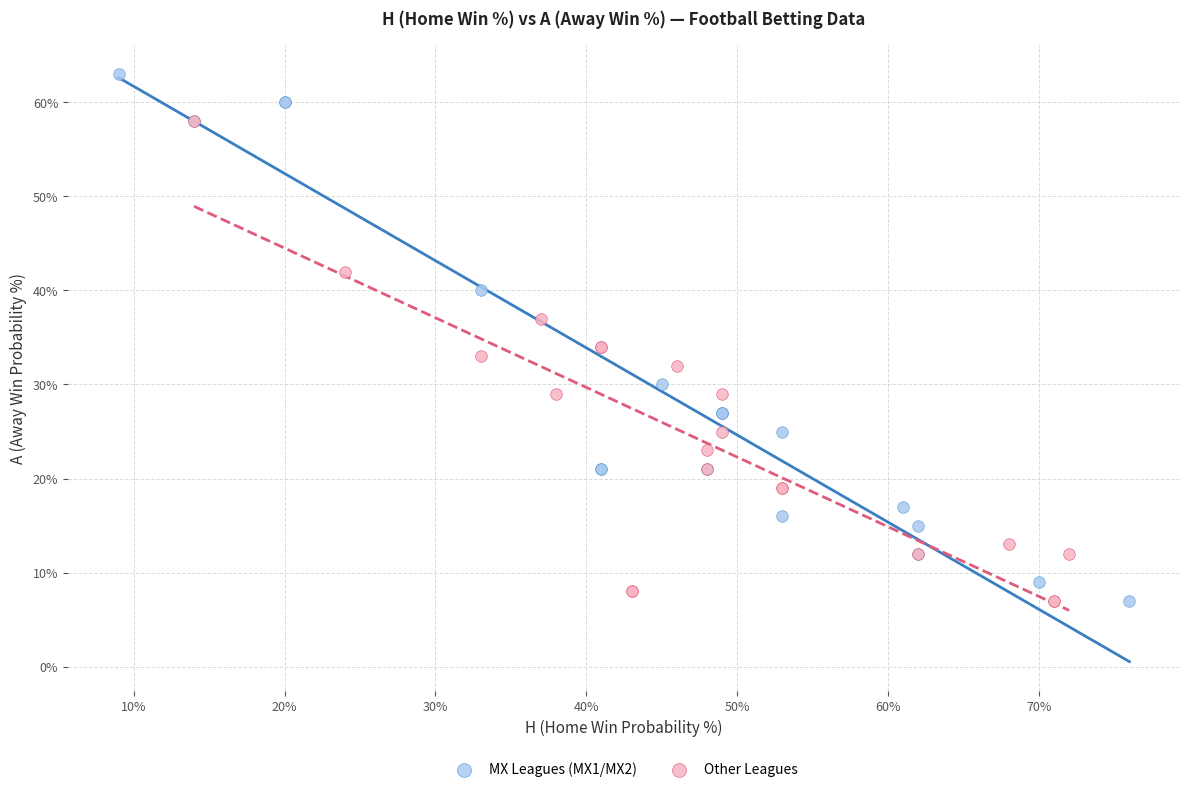

Which series reaches the maximum Y coordinate?

MX Leagues (MX1/MX2)